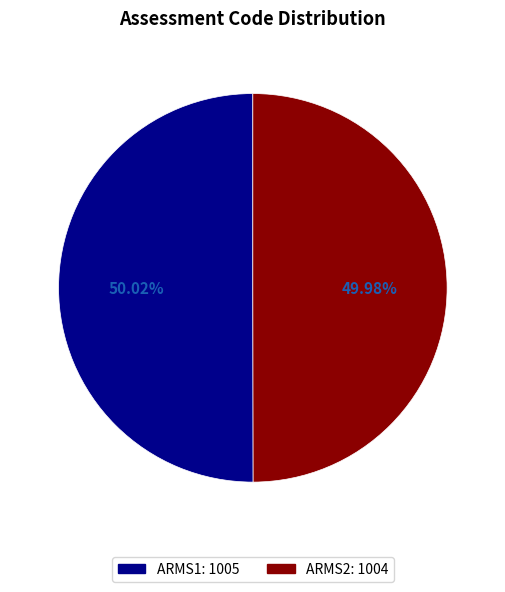

Is it true that ARMS1 is 50% of the pie?

True